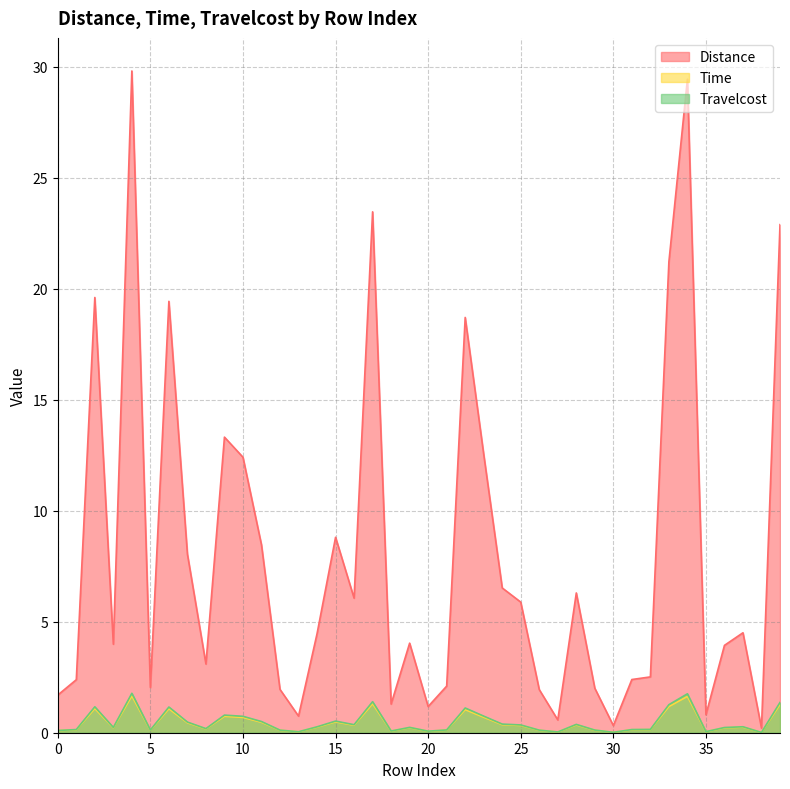

Reading right to left, extract all data points from this chart.

Distance: 22.9	0.2	4.5	3.9	0.8	29.4	21.2	2.5	2.4	0.3	2.0	6.3	0.6	1.9	5.9	6.5	12.5	18.7	2.1	1.2	4.0	1.3	23.5	6.1	8.8	4.5	0.7	1.9	8.5	12.4	13.3	3.1	8.0	19.4	2.0	29.8	4.0	19.6	2.4	1.7
Time: 1.3	0.0	0.3	0.2	0.0	1.6	1.2	0.1	0.1	0.0	0.1	0.3	0.0	0.1	0.3	0.4	0.7	1.0	0.1	0.1	0.2	0.1	1.3	0.3	0.5	0.2	0.0	0.1	0.5	0.7	0.7	0.2	0.4	1.1	0.1	1.7	0.2	1.1	0.1	0.1
Travelcost: 1.4	0.0	0.3	0.2	0.0	1.8	1.3	0.1	0.1	0.0	0.1	0.4	0.0	0.1	0.4	0.4	0.7	1.1	0.1	0.1	0.2	0.1	1.4	0.4	0.5	0.3	0.0	0.1	0.5	0.7	0.8	0.2	0.5	1.2	0.1	1.8	0.2	1.2	0.1	0.1